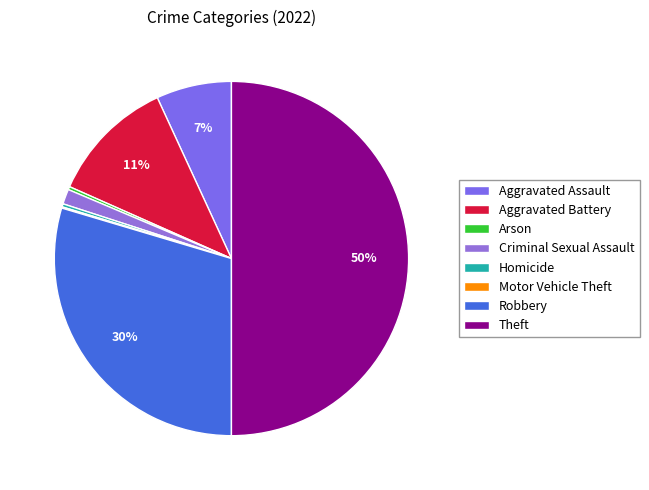

Is it true that Motor Vehicle Theft is 0% of the pie?

True